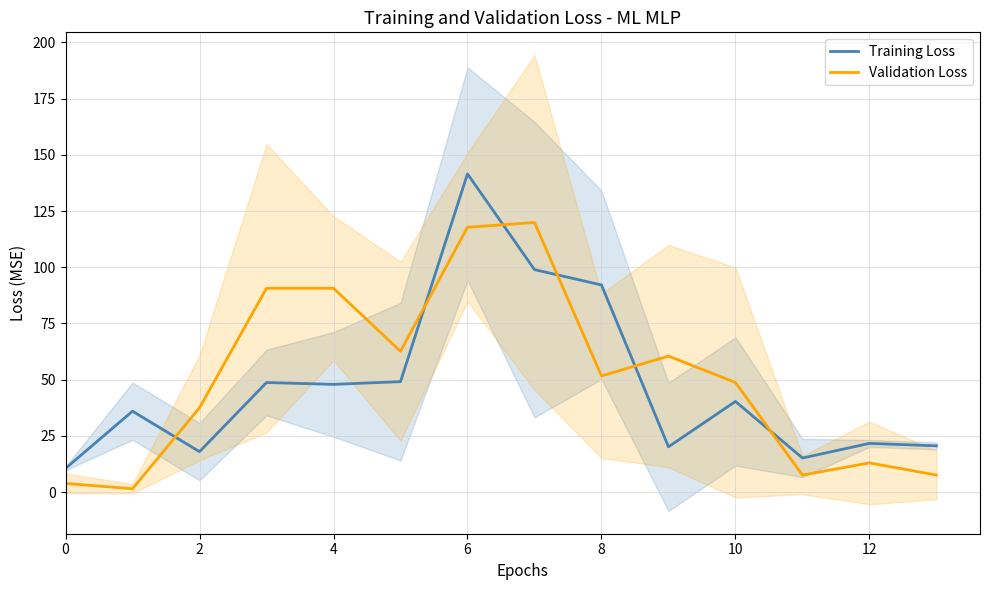

Which category has the highest value in the Training Loss series?

6